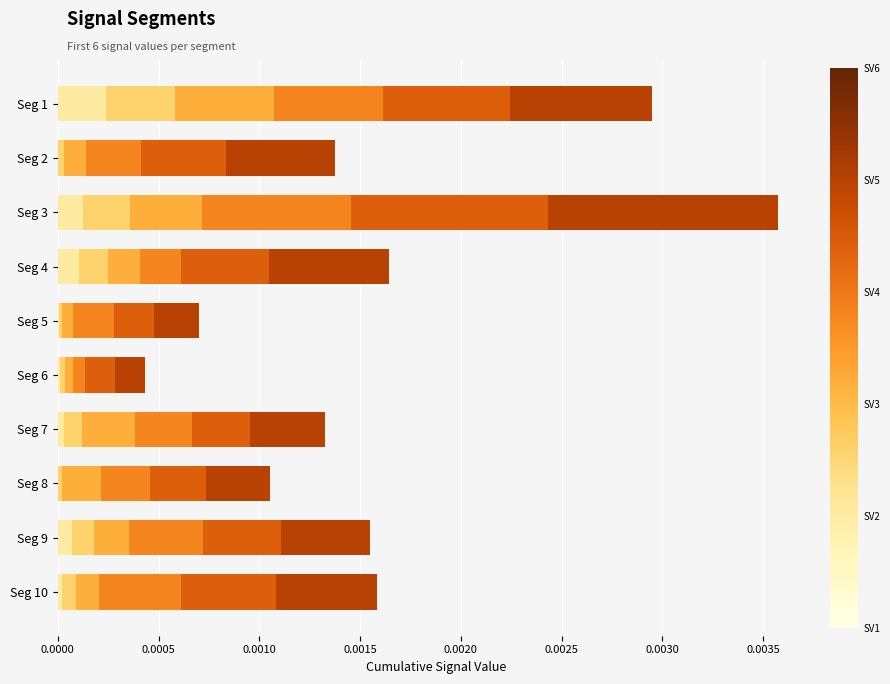

At which category is the sum across all series the highest?

Seg 3